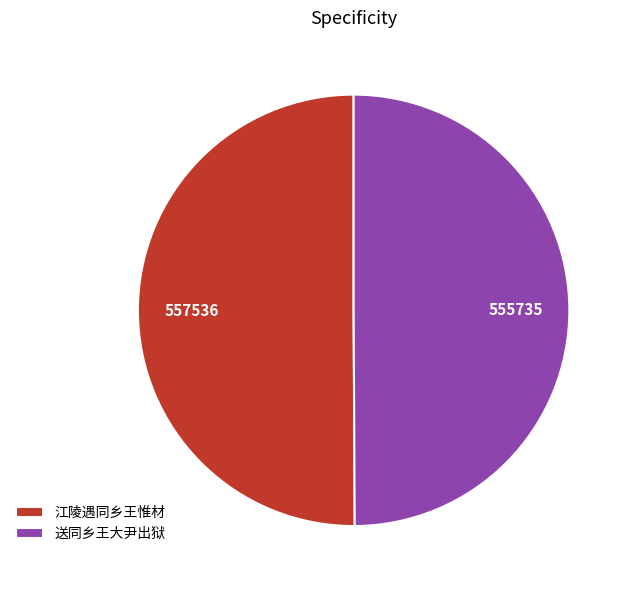

How many segments does this pie chart have?

2